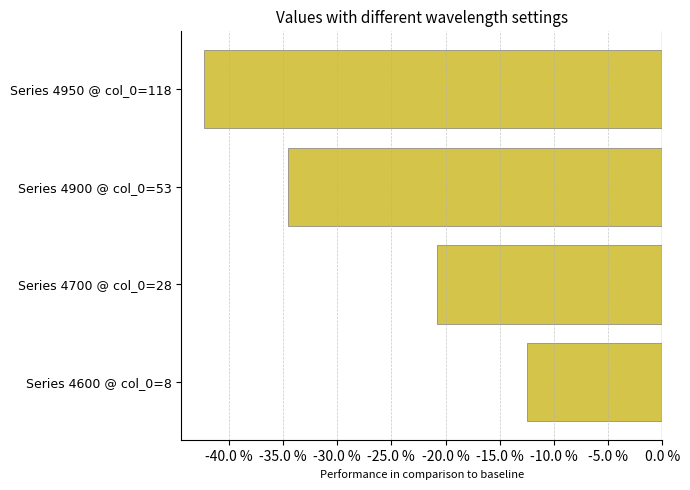

Reading top to bottom, what are all the values shown in this chart?

Series 4950 @ col_0=118=-42.3	Series 4900 @ col_0=53=-34.5	Series 4700 @ col_0=28=-20.8	Series 4600 @ col_0=8=-12.5